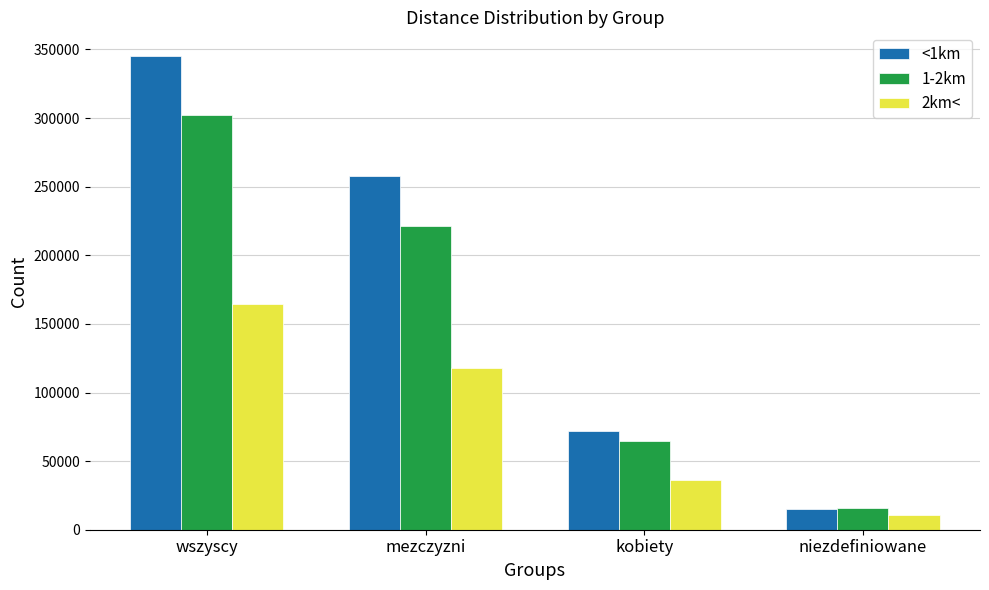

What is the sum of the 2km< values at wszyscy and kobiety?

200416